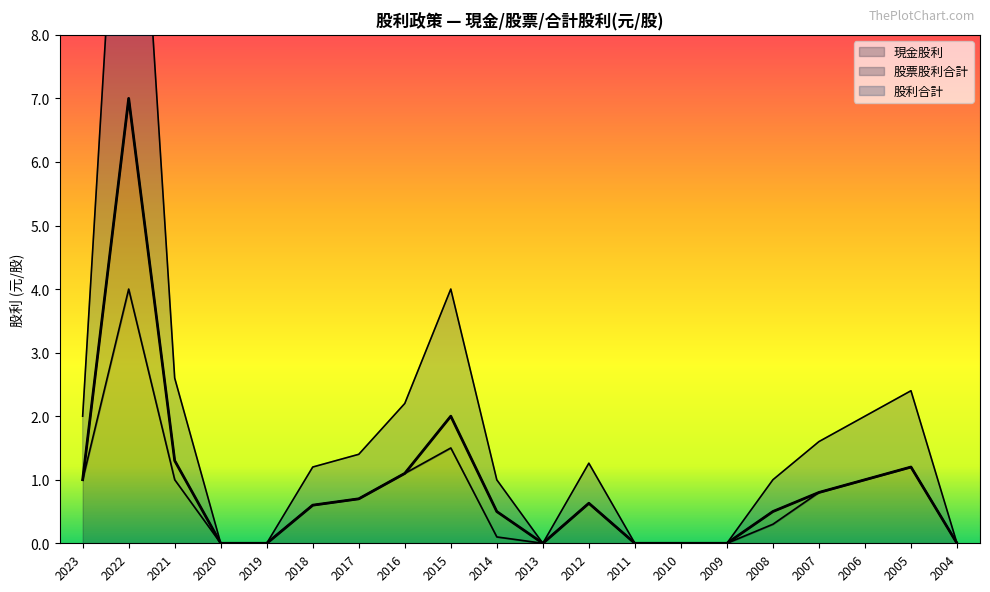

True or false: 現金股利 has a value of 1.1 at 2016.

True